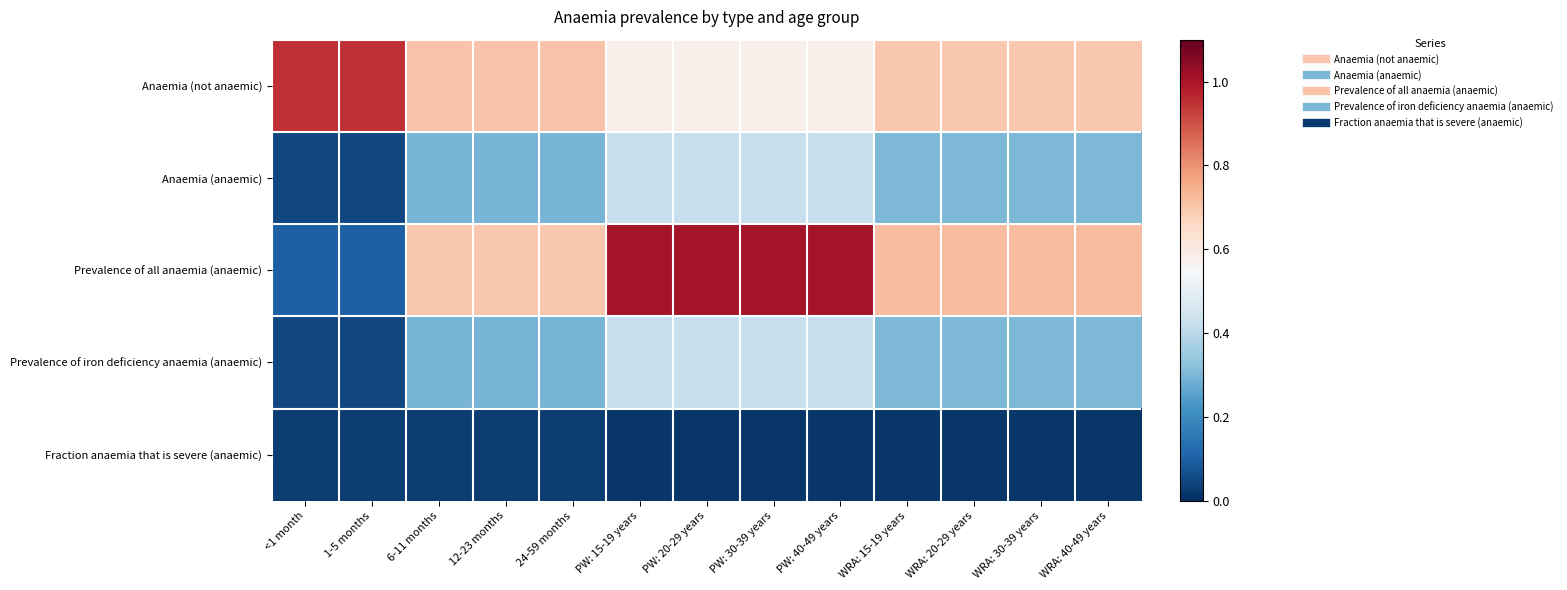

At which category is the sum across all series the highest?

PW: 15-19 years